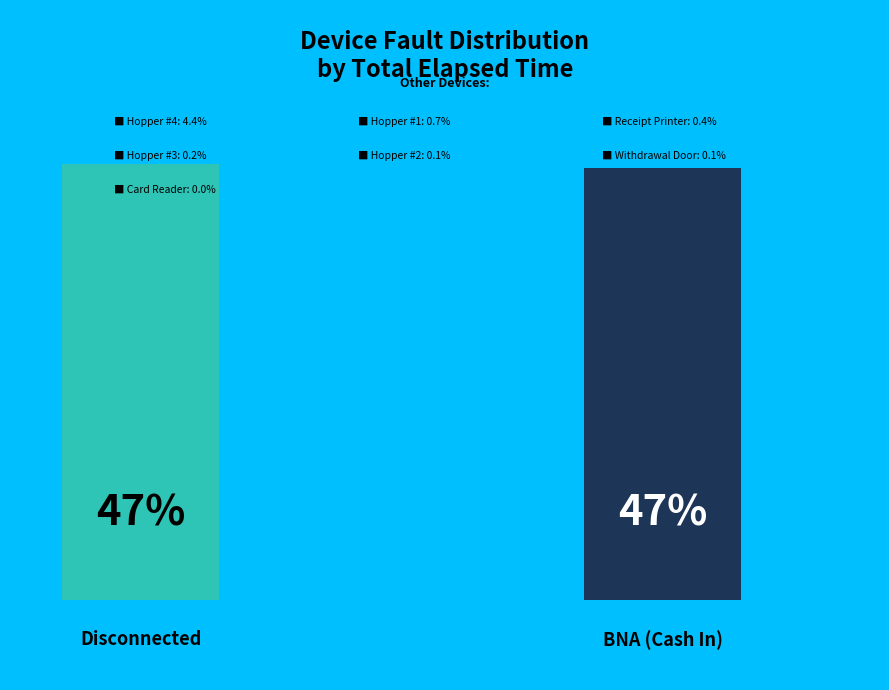

Which slice is the largest?

Disconnected